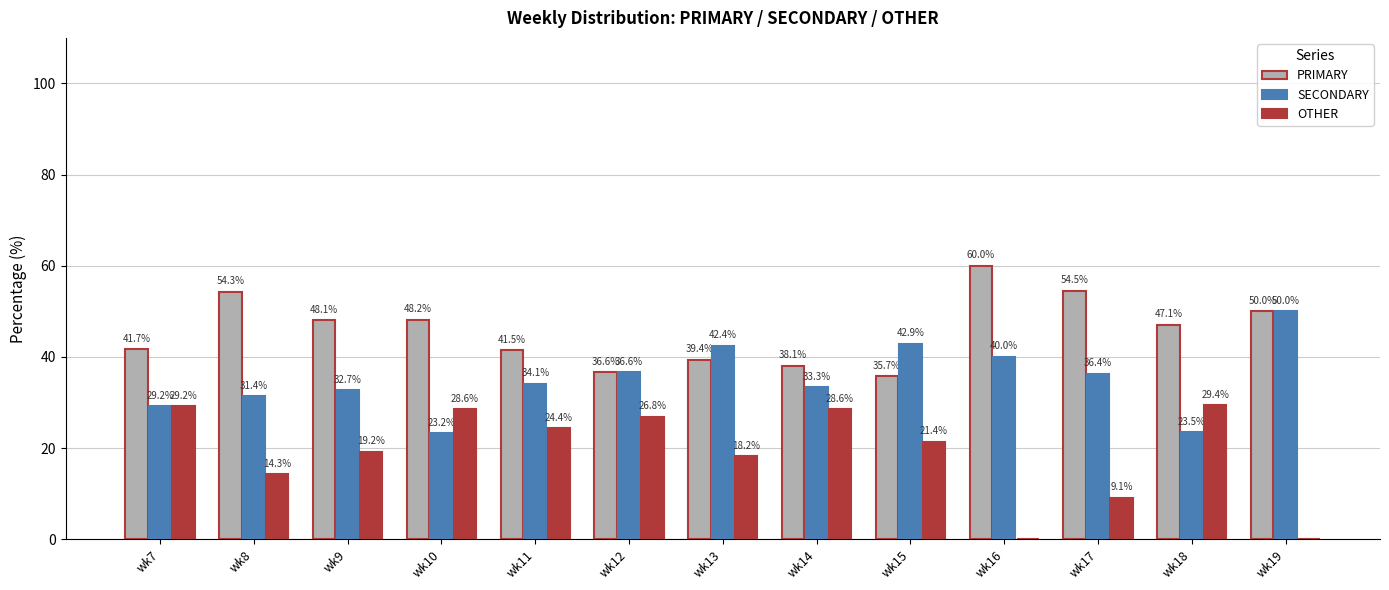

What are all the series names shown in the legend?

PRIMARY, SECONDARY, OTHER